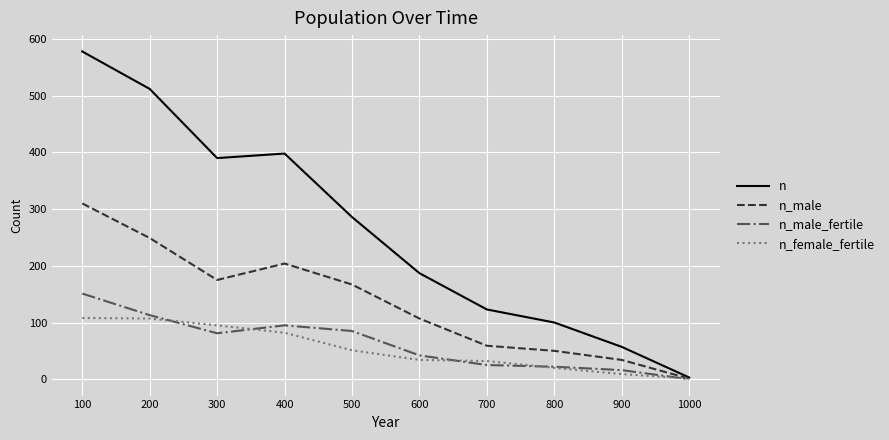

What is the maximum value for n_female_fertile?

108